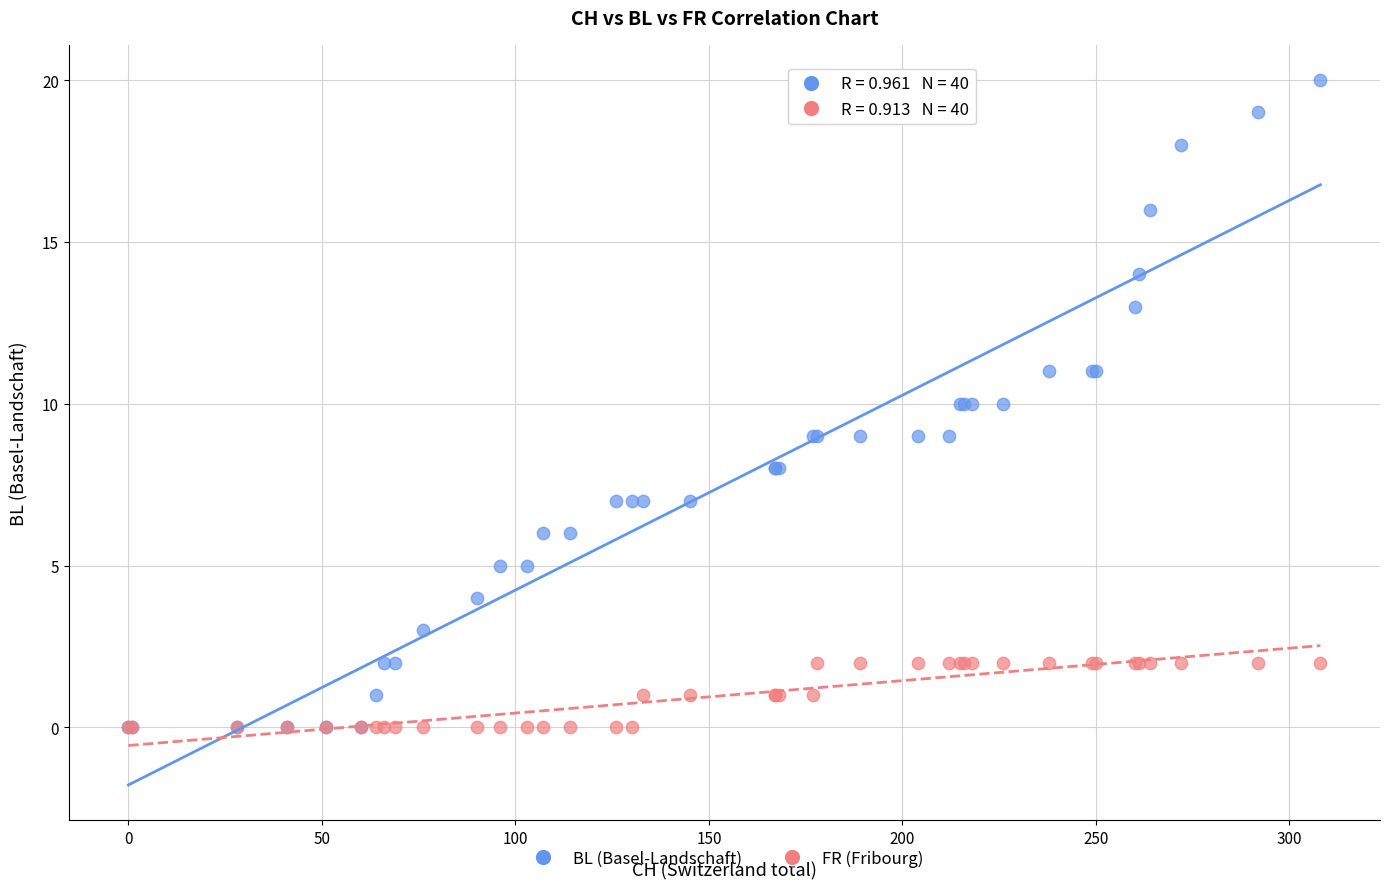

Which series has the largest Y range (max minus min)?

BL (Basel-Landschaft)